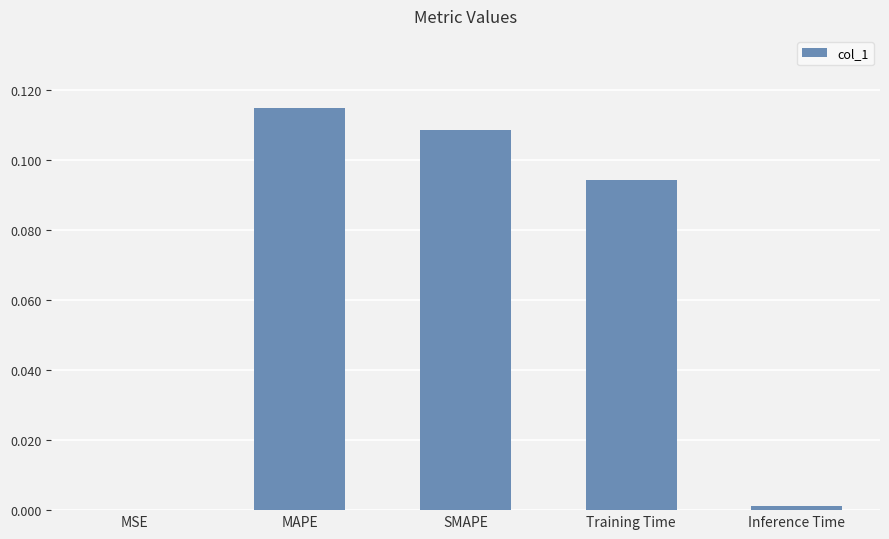

The value at SMAPE is 0.2. True or false?

False